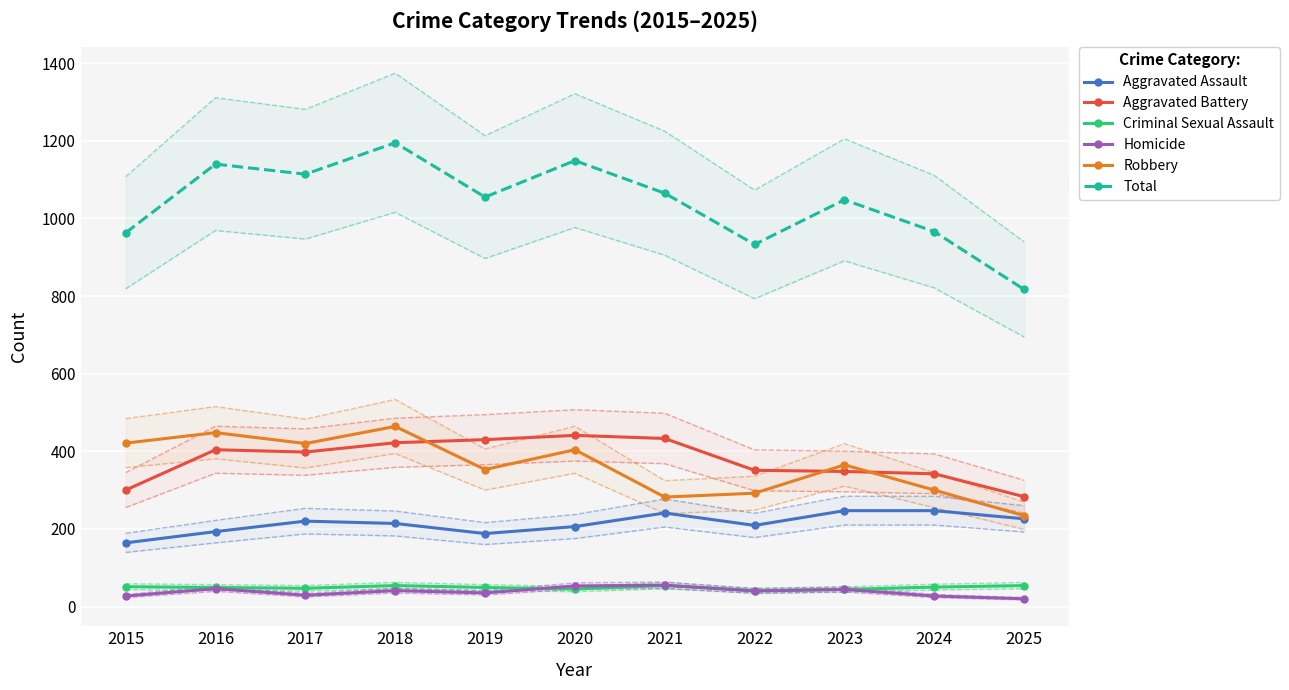

Reading left to right, what are all the values shown in this chart?

Aggravated Assault: 2015=164	2016=193	2017=220	2018=214	2019=188	2020=206	2021=241	2022=209	2023=247	2024=247	2025=226
Aggravated Battery: 2015=300	2016=404	2017=398	2018=422	2019=430	2020=441	2021=433	2022=351	2023=348	2024=342	2025=283
Criminal Sexual Assault: 2015=51	2016=49	2017=47	2018=54	2019=49	2020=45	2021=54	2022=41	2023=44	2024=50	2025=54
Homicide: 2015=27	2016=46	2017=29	2018=41	2019=35	2020=53	2021=55	2022=40	2023=44	2024=27	2025=20
Robbery: 2015=421	2016=448	2017=420	2018=464	2019=353	2020=404	2021=282	2022=292	2023=365	2024=300	2025=234
Total: 2015=963	2016=1140	2017=1114	2018=1195	2019=1055	2020=1149	2021=1065	2022=933	2023=1048	2024=966	2025=817